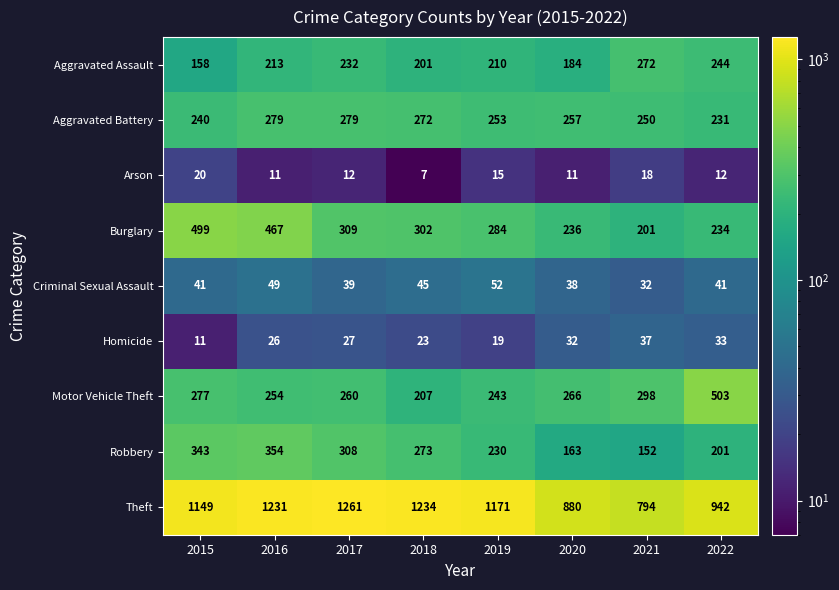

Which series has the largest range (max minus min)?

Theft